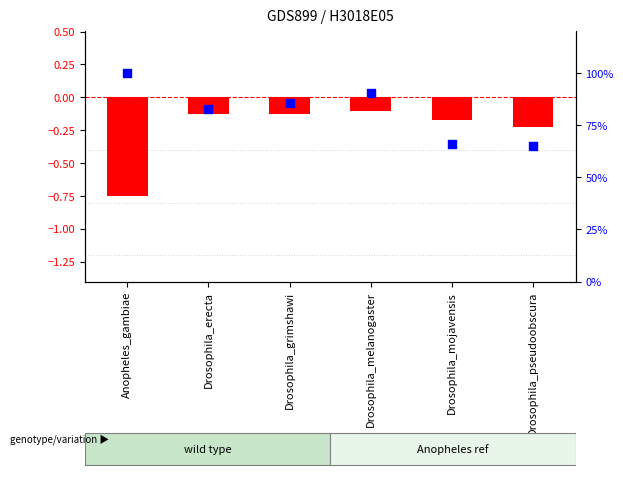

At which category is the sum across all series the highest?

Anopheles_gambiae